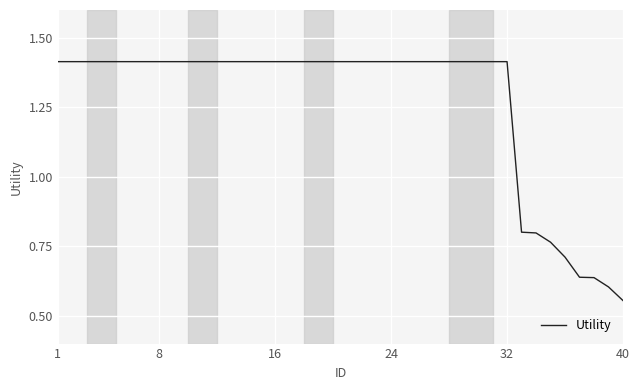

What is the difference between the maximum and minimum values?

0.9